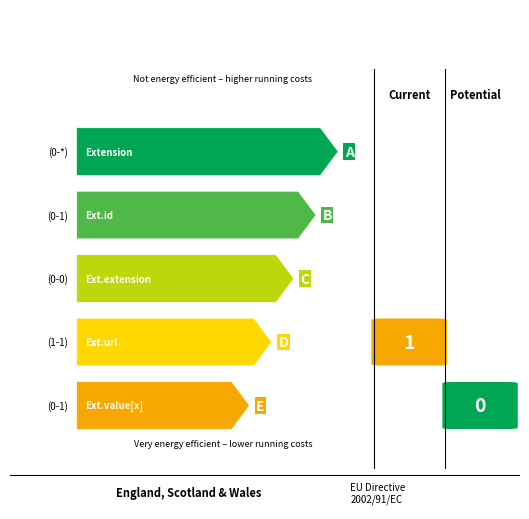

What is the difference between the maximum and second lowest values in the Min series?

1